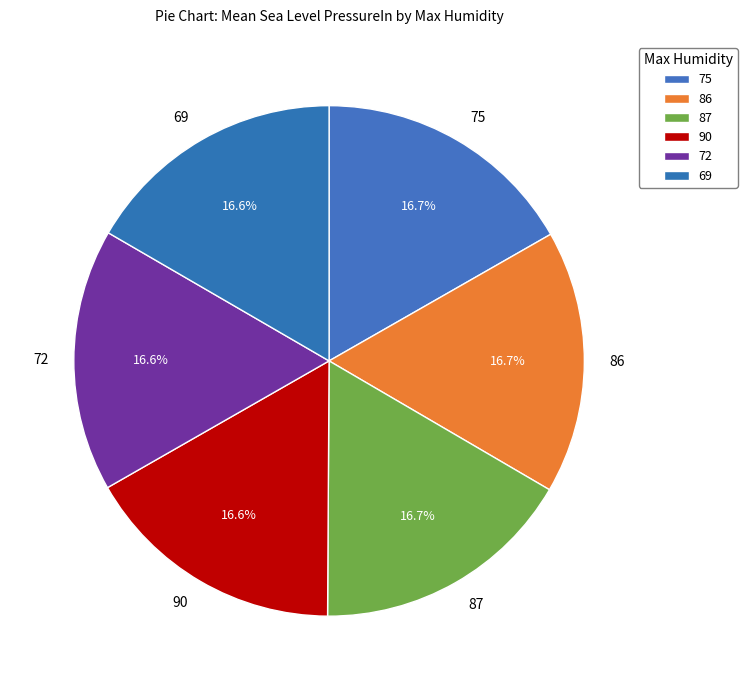

True or false: 87 accounts for 23% of the total.

False